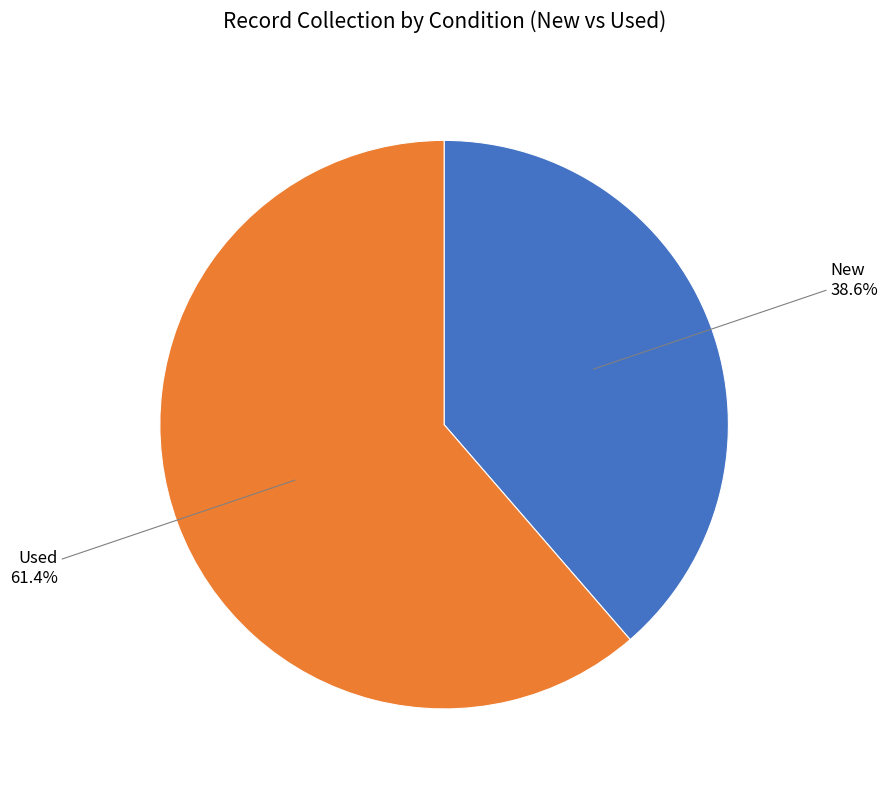

Does Used represent more than half of the total?

Yes